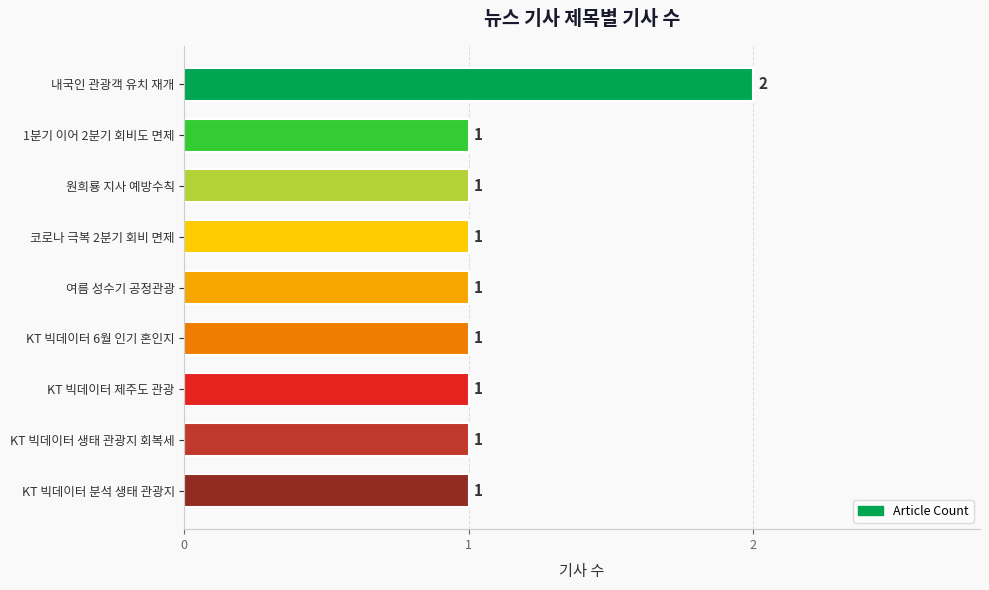

What is the sum of all values?

10